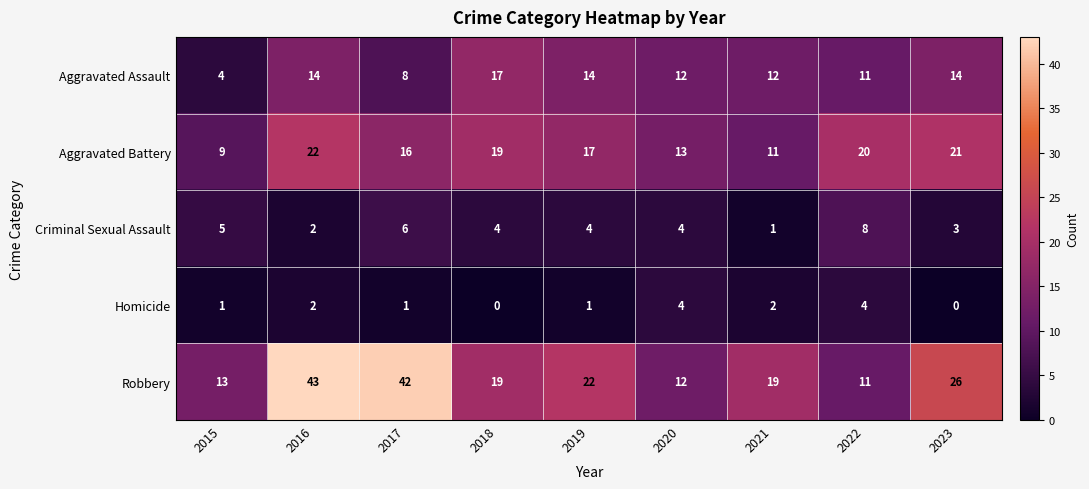

Which series has the widest spread of values?

Robbery